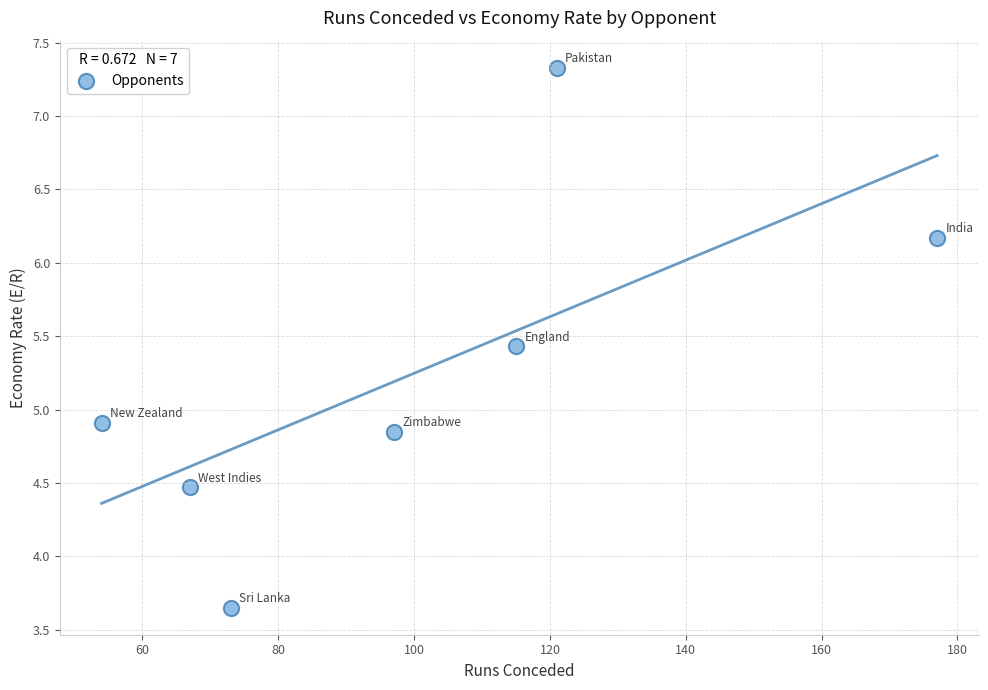

What is the average X value?

100.6